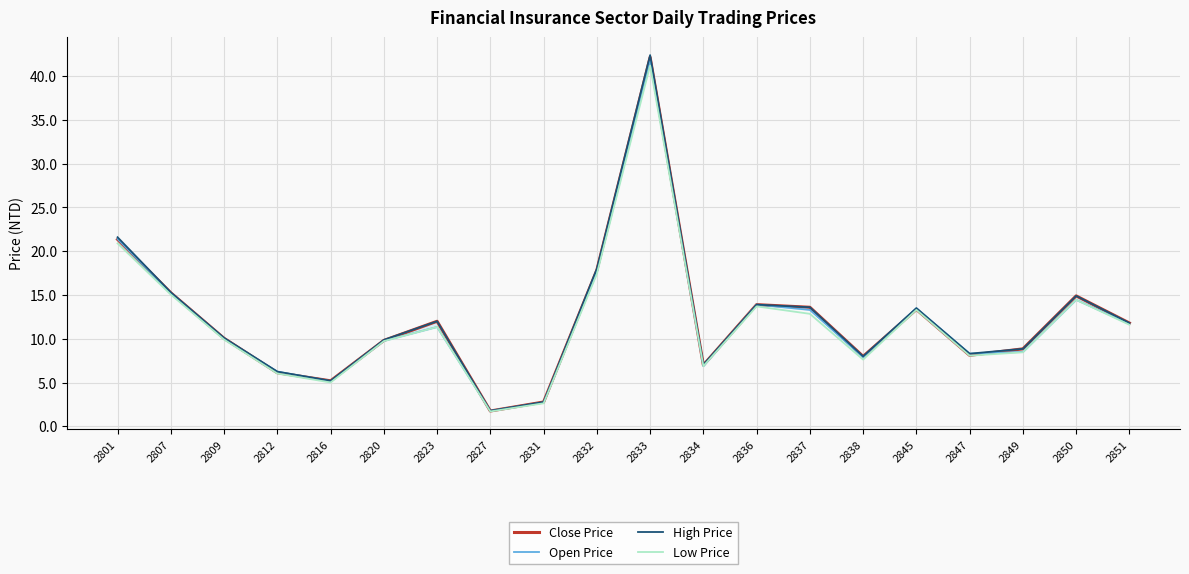

Is it true that Open Price equals 8.3 at 2847?

True